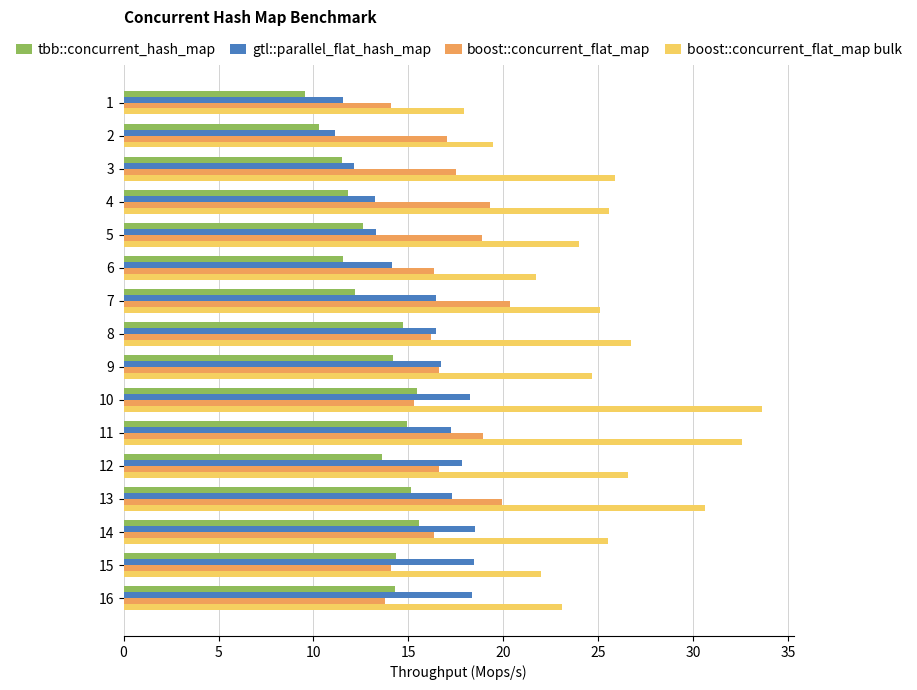

Is it true that gtl::parallel_flat_hash_map equals 10.4 at 14?

False